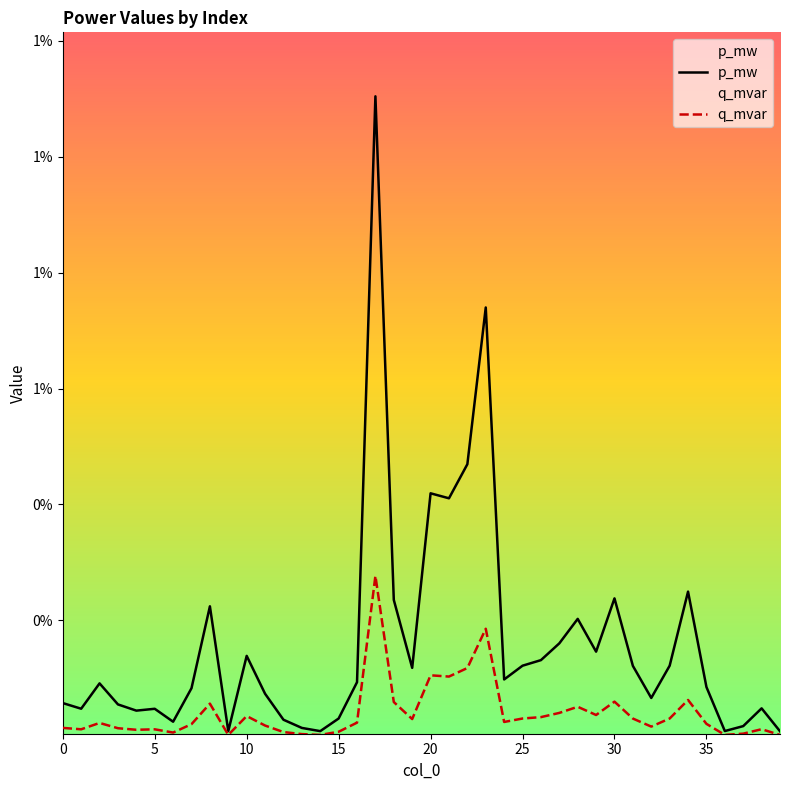

True or false: q_mvar has a value of 0.0 at 7.

True